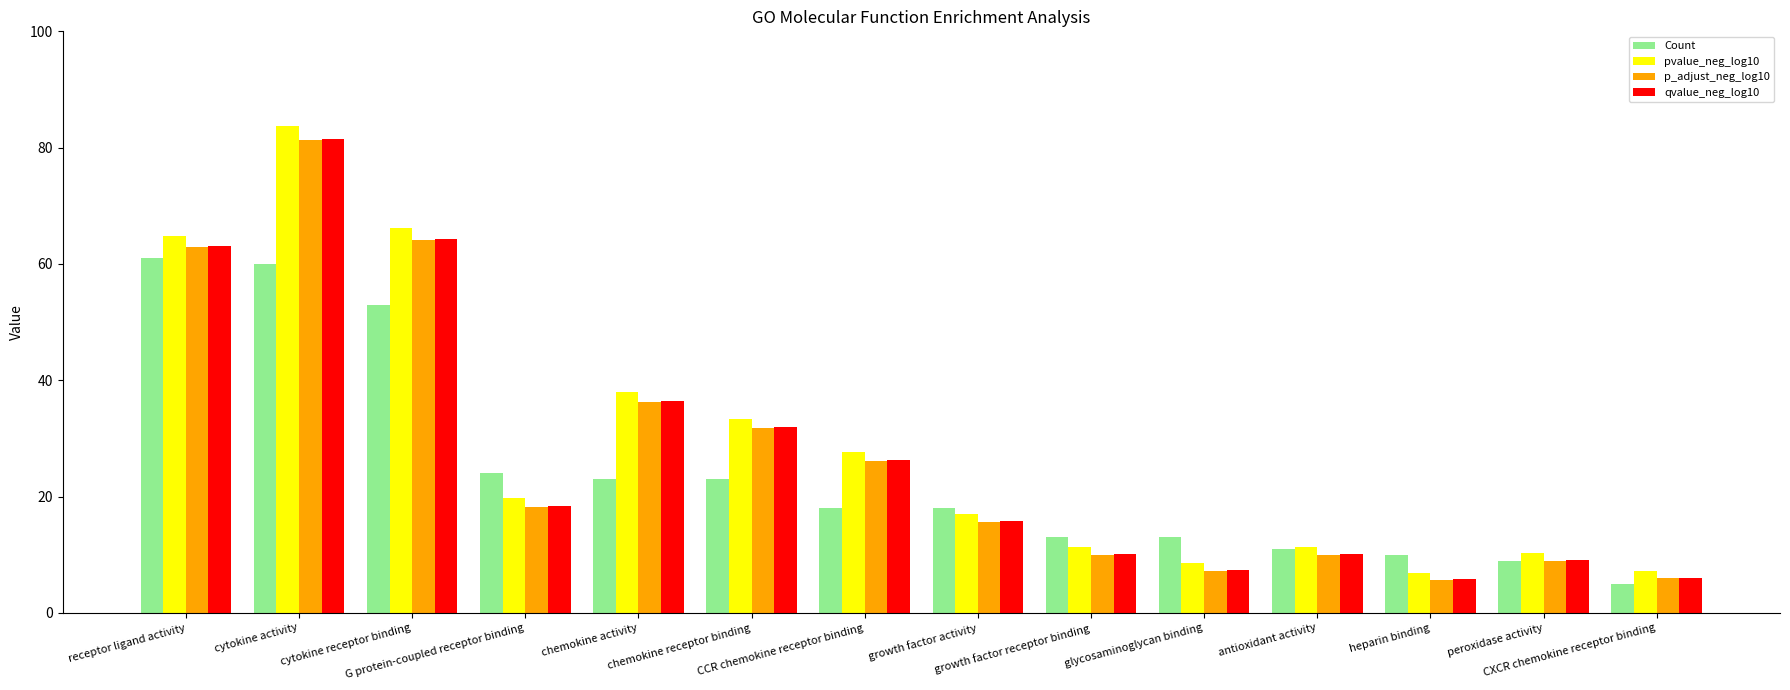

What is the sum of the pvalue_neg_log10 values at receptor ligand activity and CCR chemokine receptor binding?

92.5